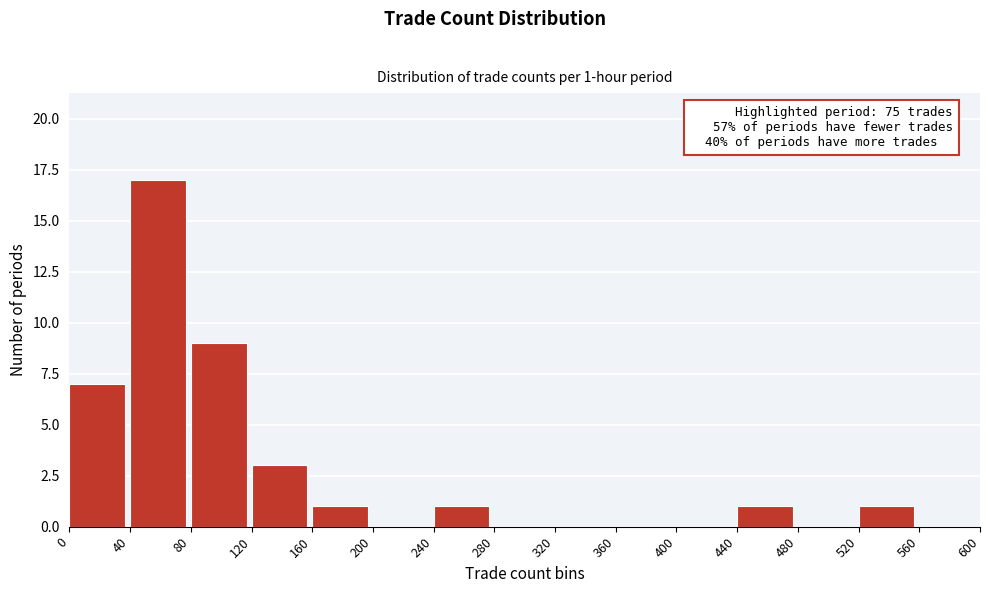

Over which range of the x-axis is the bar tallest?

40 to 80